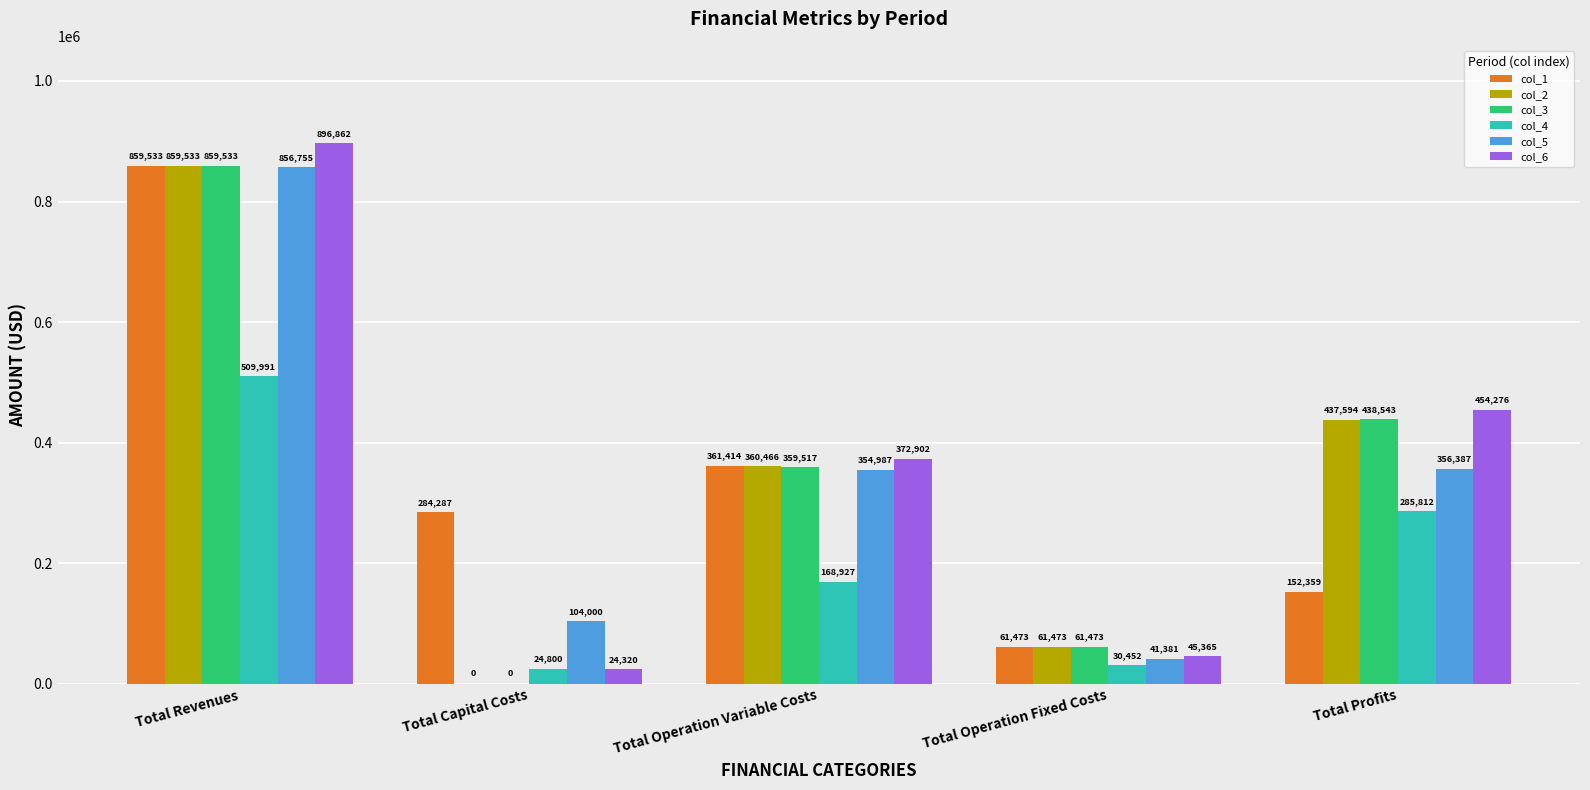

What is the total value across all series at Total Operation Variable Costs?

1978212.4